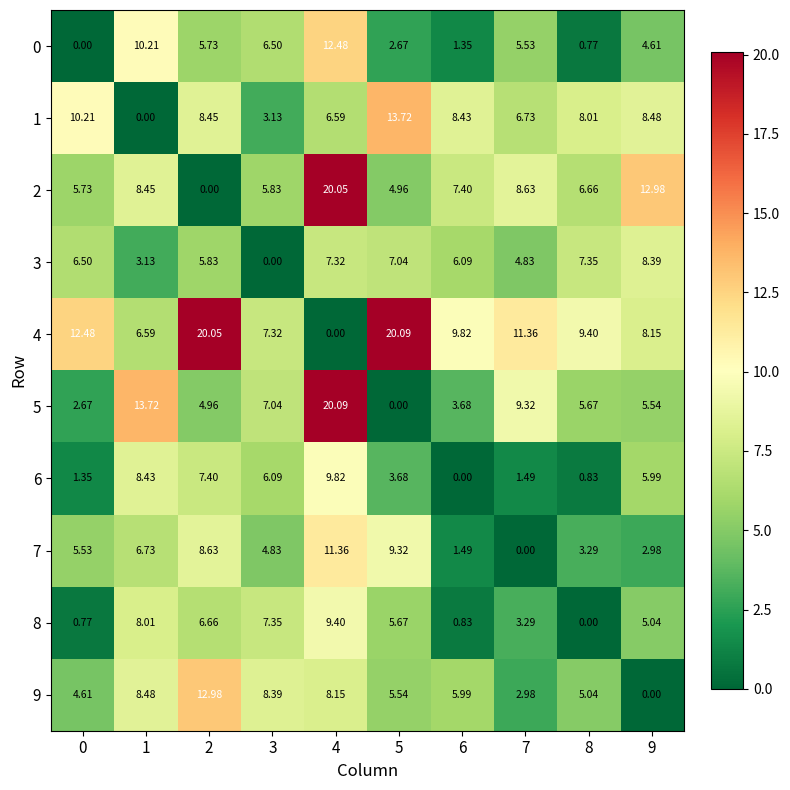

Between 3 and 7, which series saw the biggest shift?

9